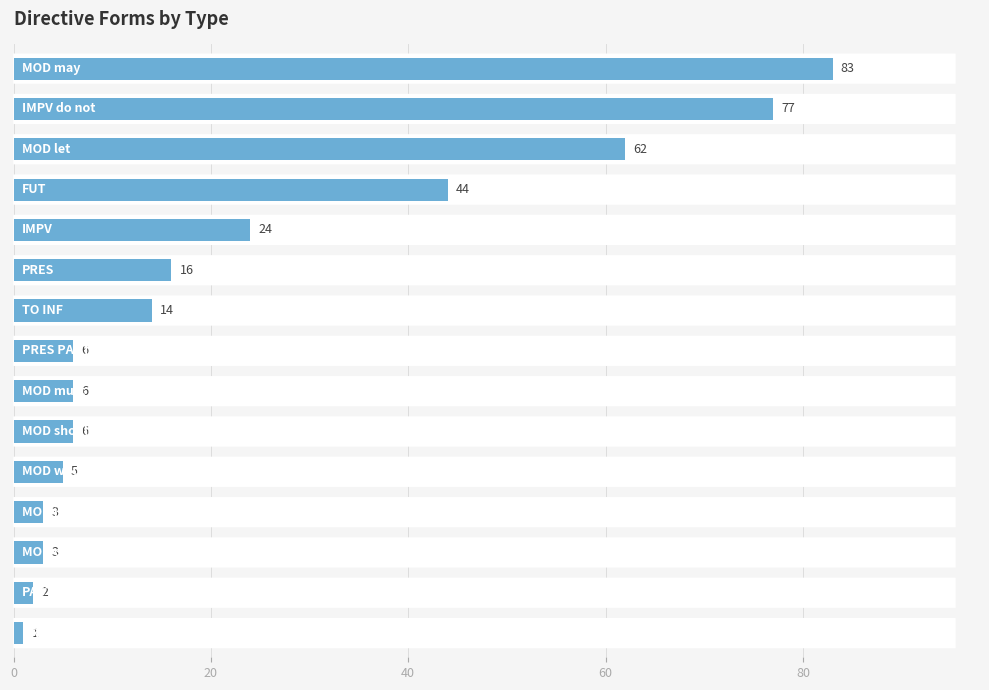

What is the smallest value displayed?

1